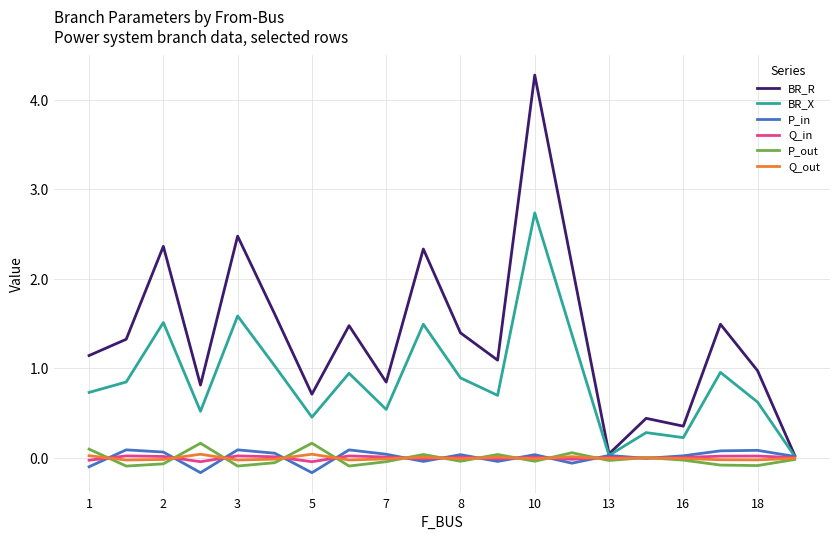

Which series has the largest total across all categories?

BR_R